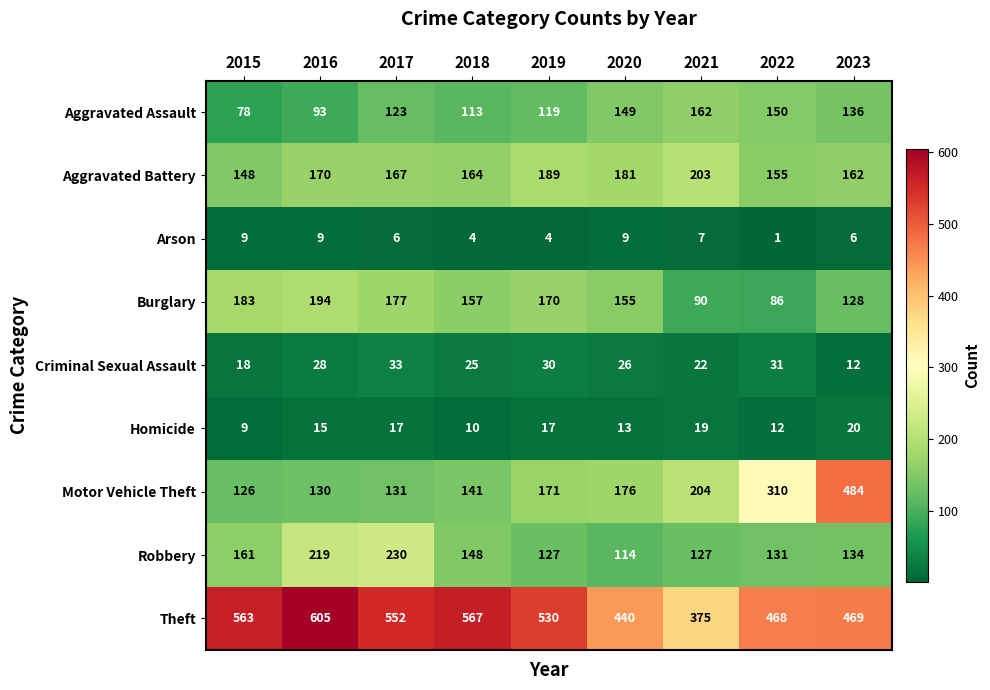

What is the difference between the Motor Vehicle Theft values at 2018 and 2021?

63